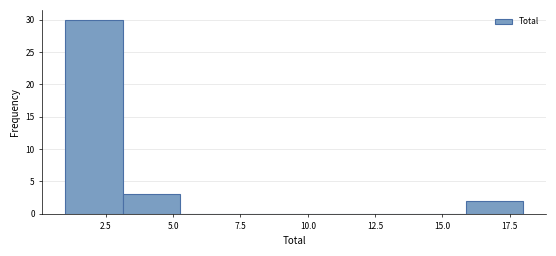

Reading left to right, list every bar in this chart as the range it spans on the x-axis followed by its height. Neither the bar edges nor the heights are printed on the chart, so give them approximately, as read against the axes.

1.0 to 3.0: 30
3.0 to 5.5: 3
5.5 to 7.5: 0
7.5 to 9.5: 0
9.5 to 11.5: 0
11.5 to 14.0: 0
14.0 to 16.0: 0
16.0 to 18.0: 2